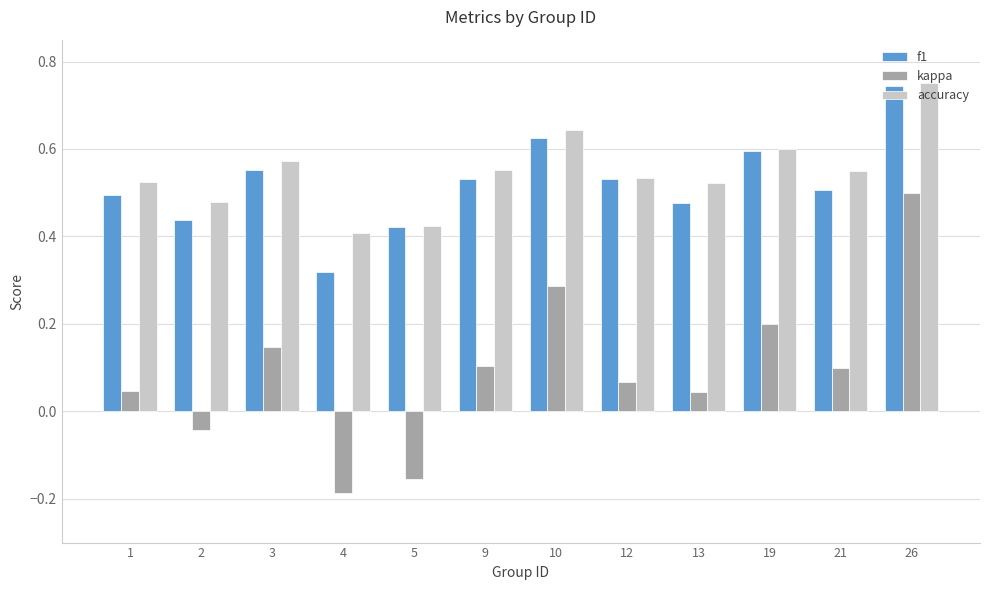

Is the value of accuracy at 12 greater than the value of f1 at 19?

No